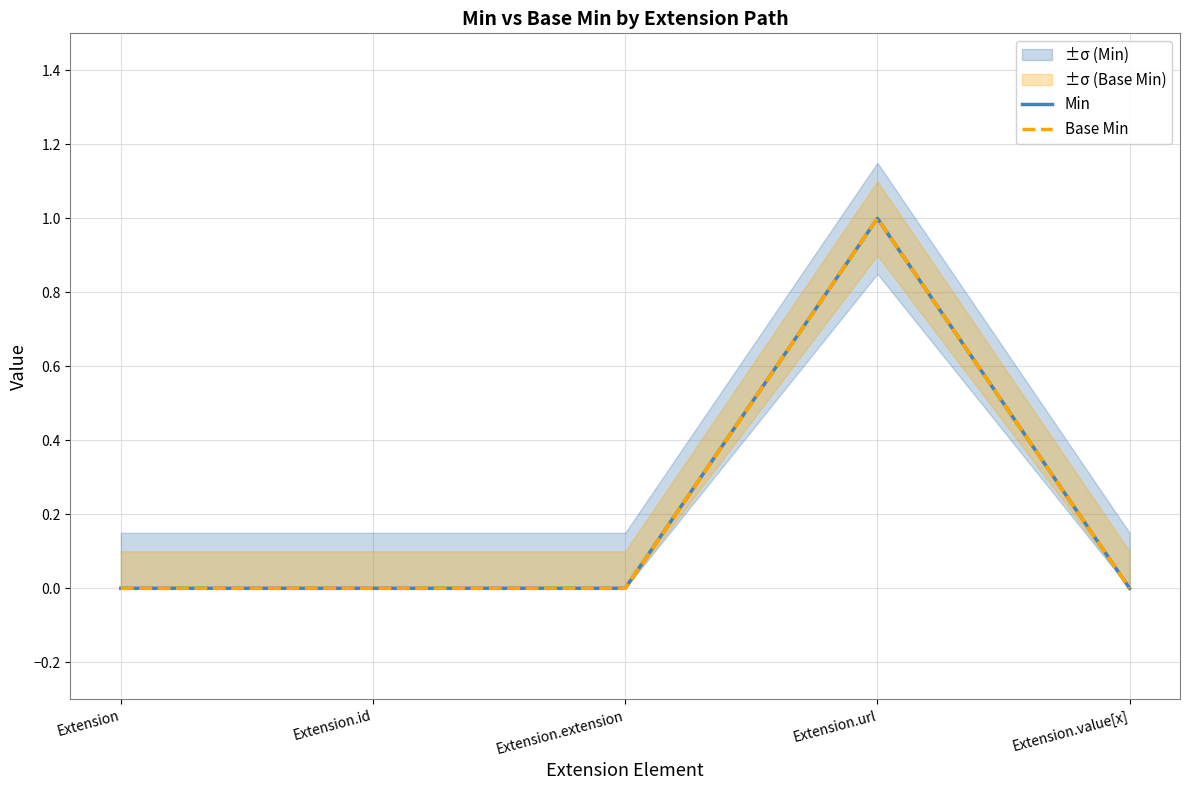

Reading right to left, transcribe all the data shown in this chart.

Min: Extension.value[x]=0	Extension.url=1	Extension.extension=0	Extension.id=0	Extension=0
Base Min: Extension.value[x]=0	Extension.url=1	Extension.extension=0	Extension.id=0	Extension=0